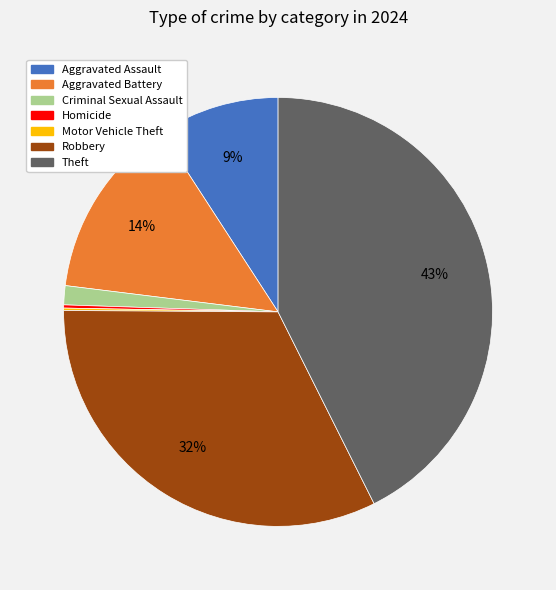

Which category has the biggest portion of the pie?

Theft